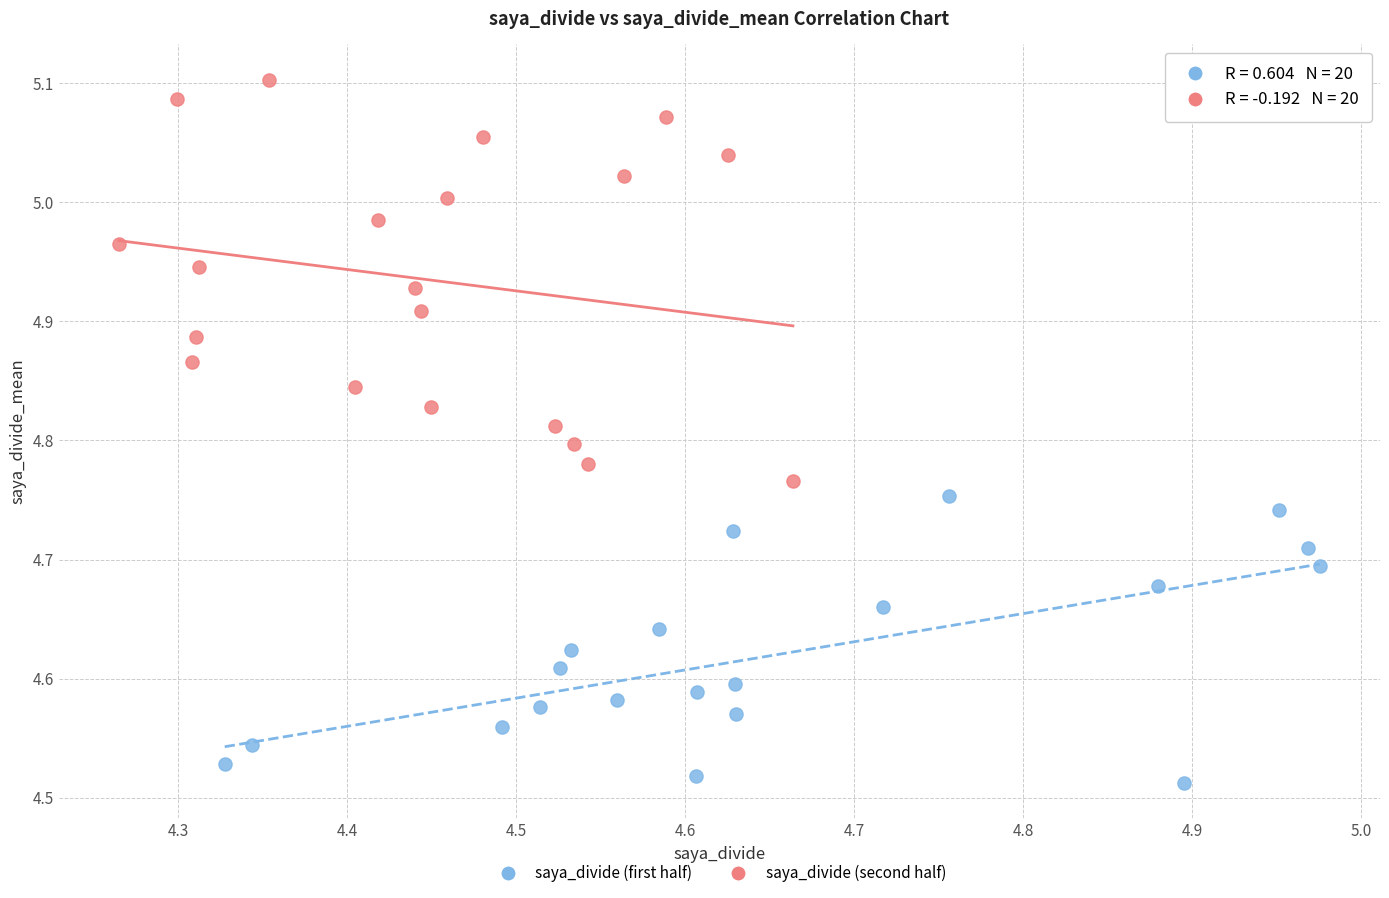

Which series reaches the minimum Y coordinate?

saya_divide (first half)